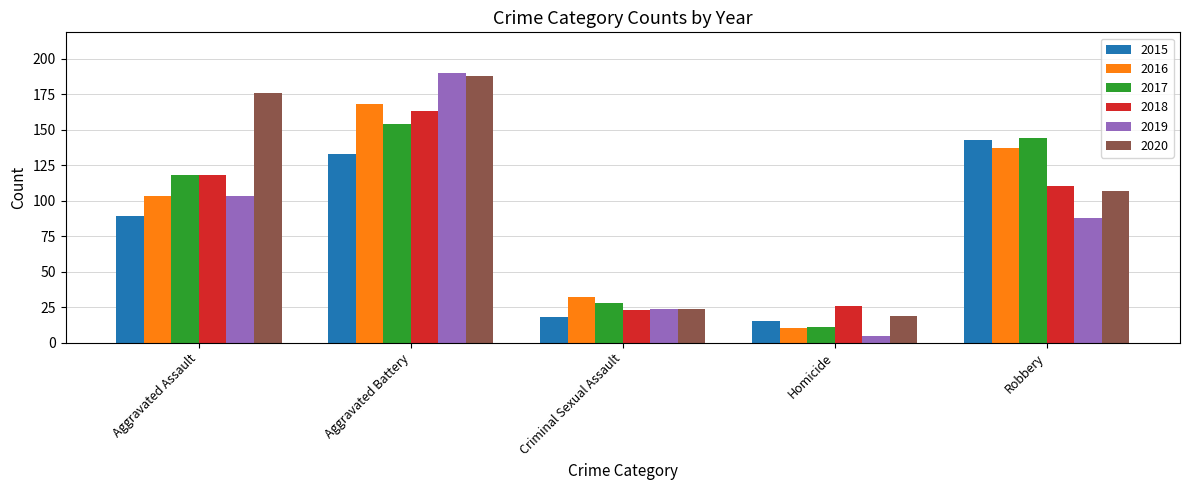

What position from the right is Aggravated Battery?

4